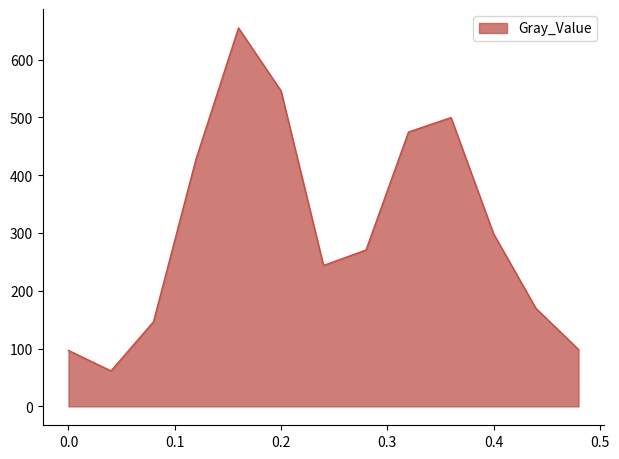

Does the chart display data point markers on the line(s)?

No